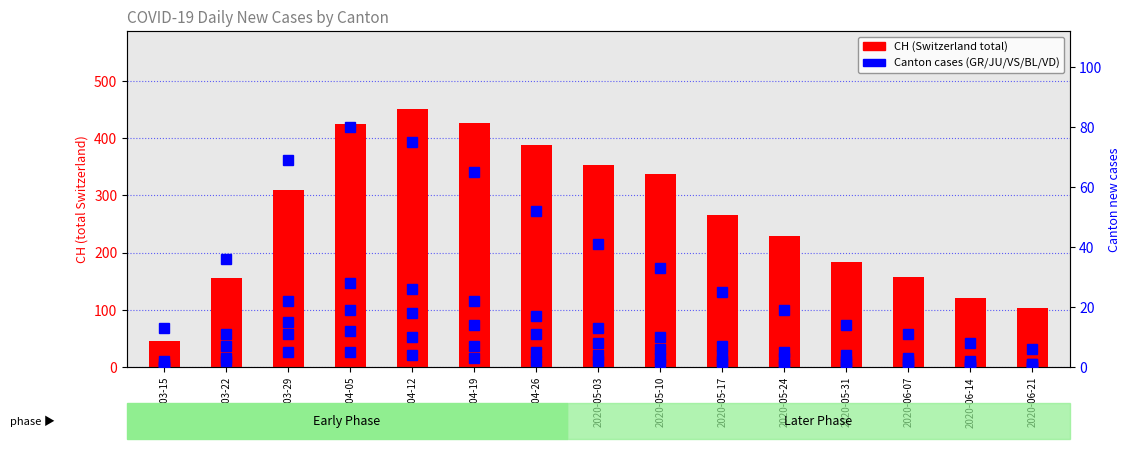

At how many categories does at least one series exceed 3?

15